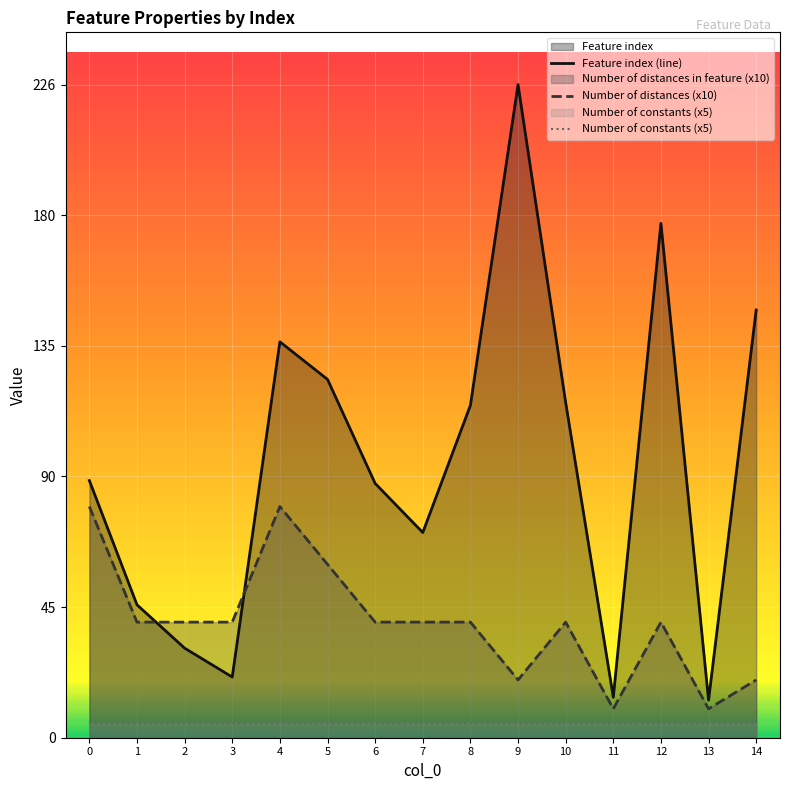

List the labels in order of Number of distances (x10) value, smallest first.

11, 13, 9, 14, 1, 2, 3, 6, 7, 8, 10, 12, 5, 0, 4